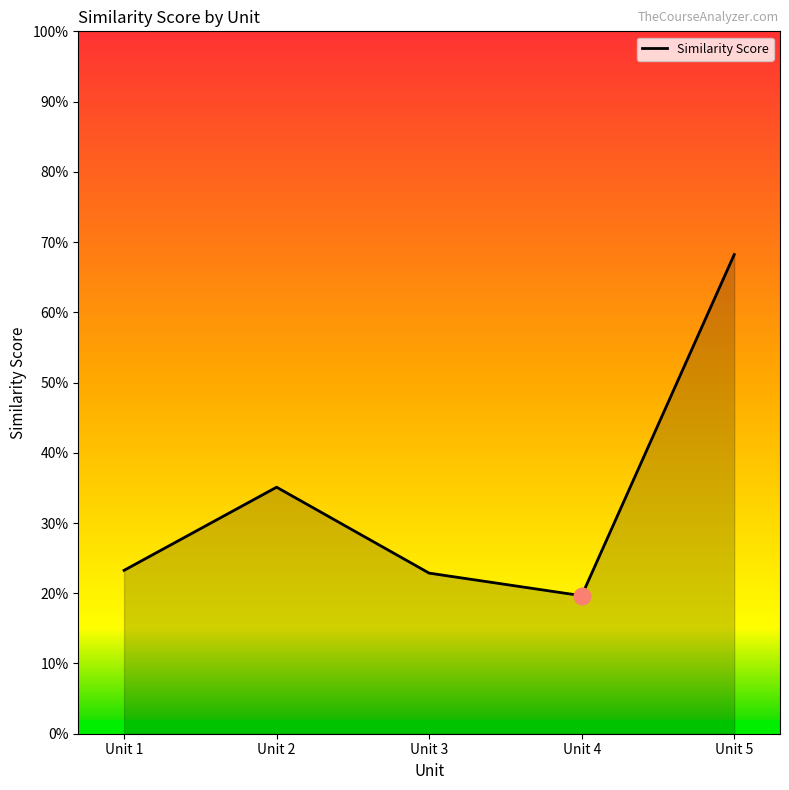

What is the difference between the maximum and minimum values?

0.5